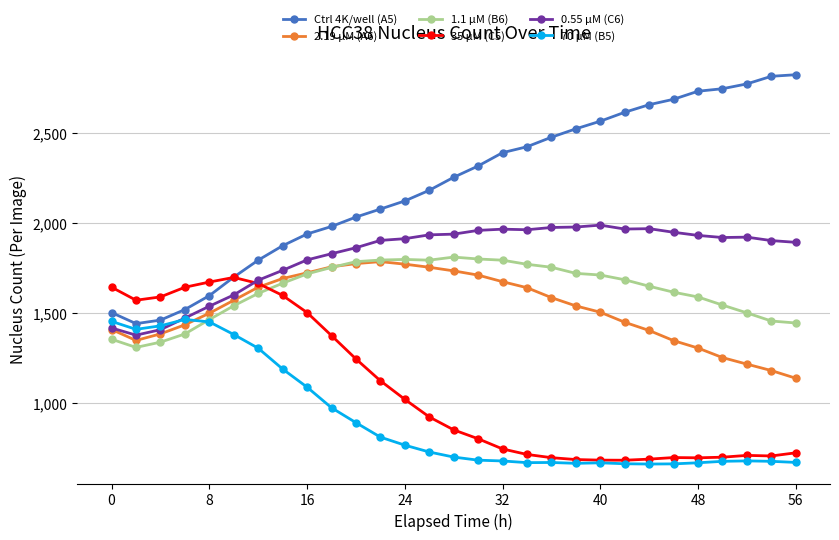

Which series has the widest spread of values?

Ctrl 4K/well (A5)